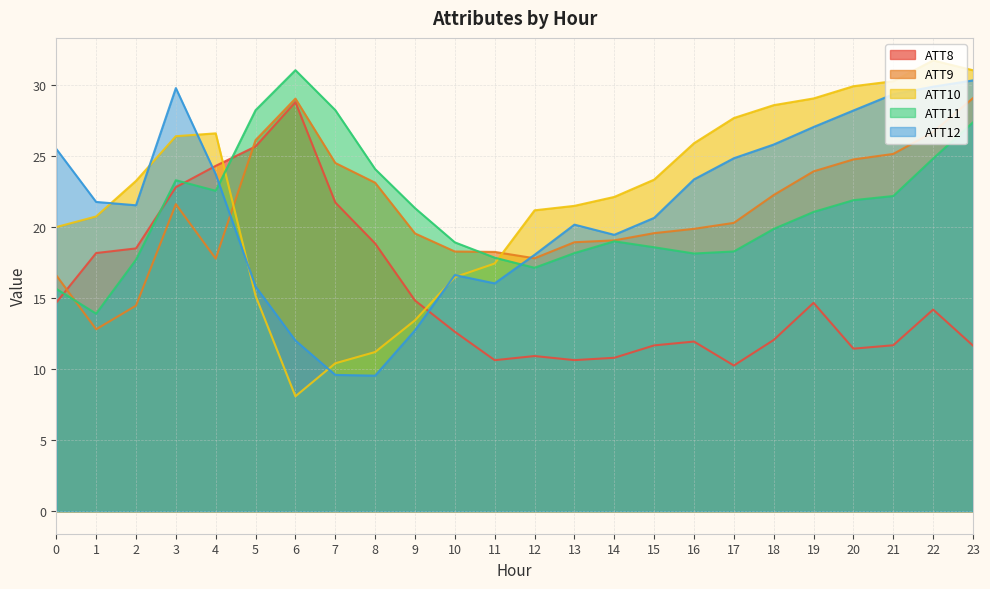

How many distinct data groups are displayed?

5